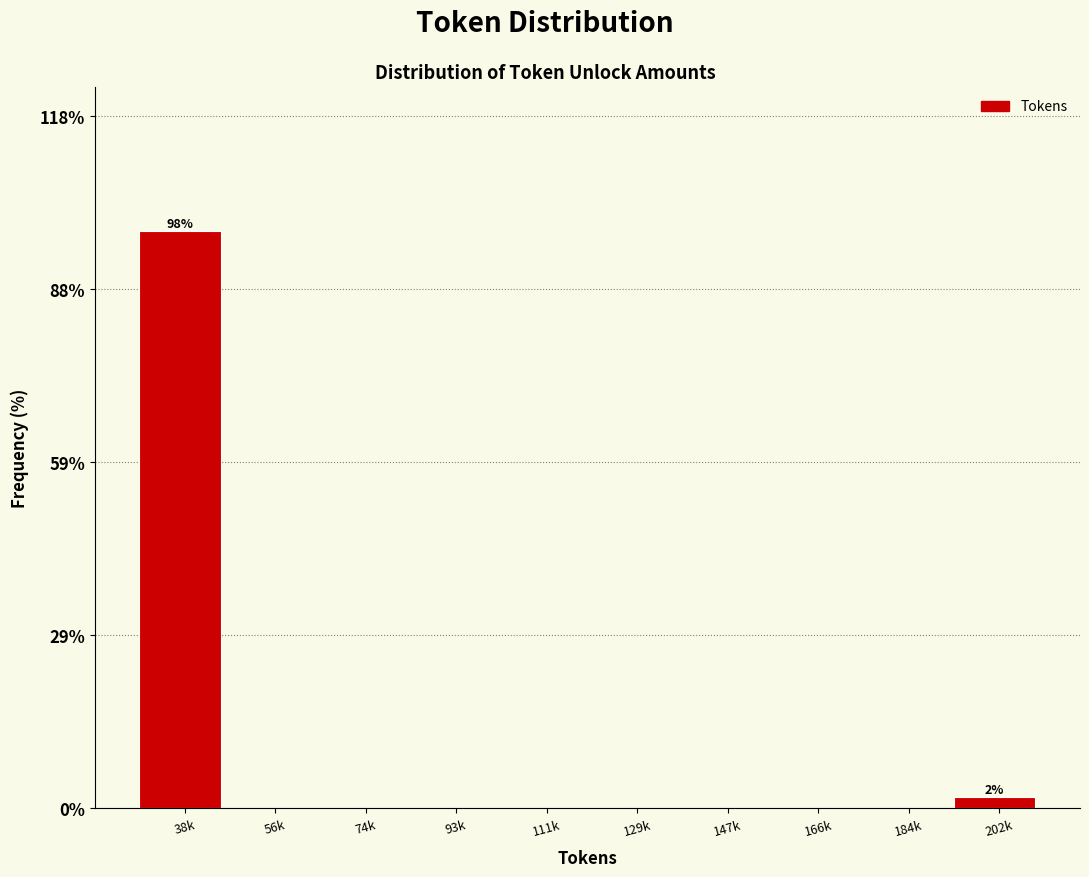

Reading left to right, transcribe all the data shown in this chart.

38k=98.1	56k=0.0	74k=0.0	93k=0.0	111k=0.0	129k=0.0	147k=0.0	166k=0.0	184k=0.0	202k=1.9